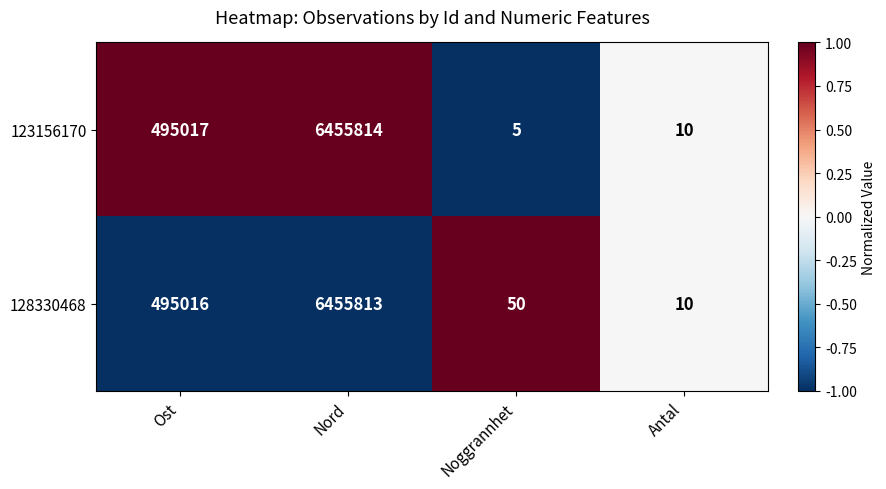

Reading right to left, extract all data points from this chart.

123156170: Antal=10	Noggrannhet=5	Nord=6455814	Ost=495017
128330468: Antal=10	Noggrannhet=50	Nord=6455813	Ost=495016